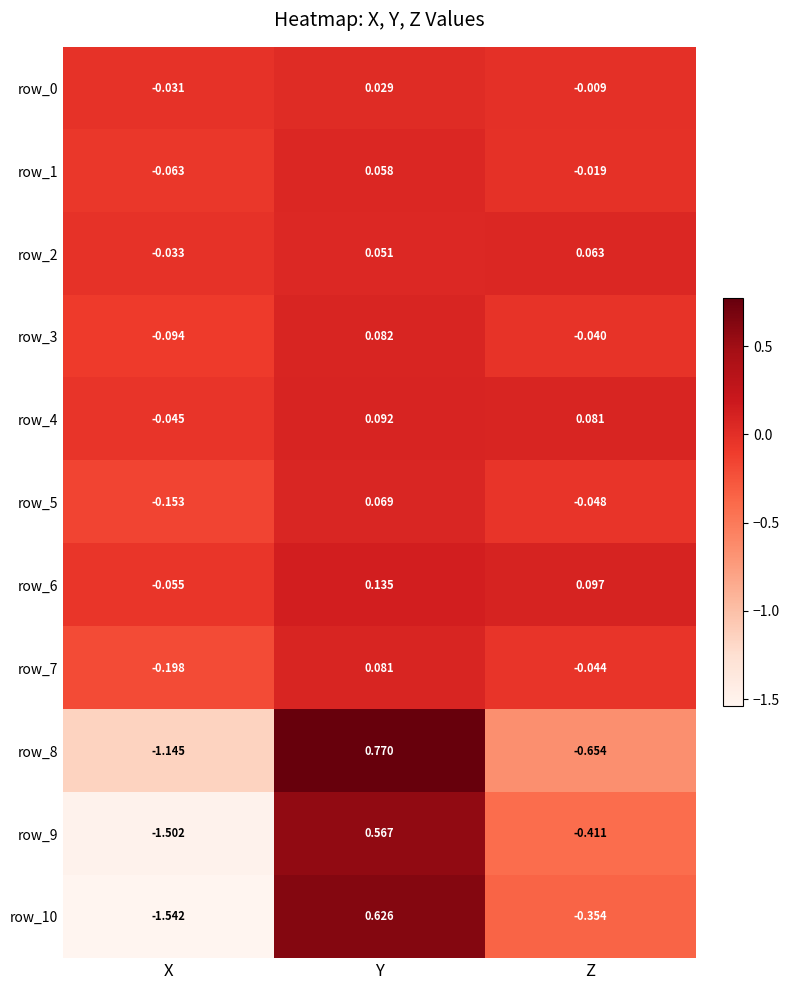

How many values in row_5 are below zero?

2